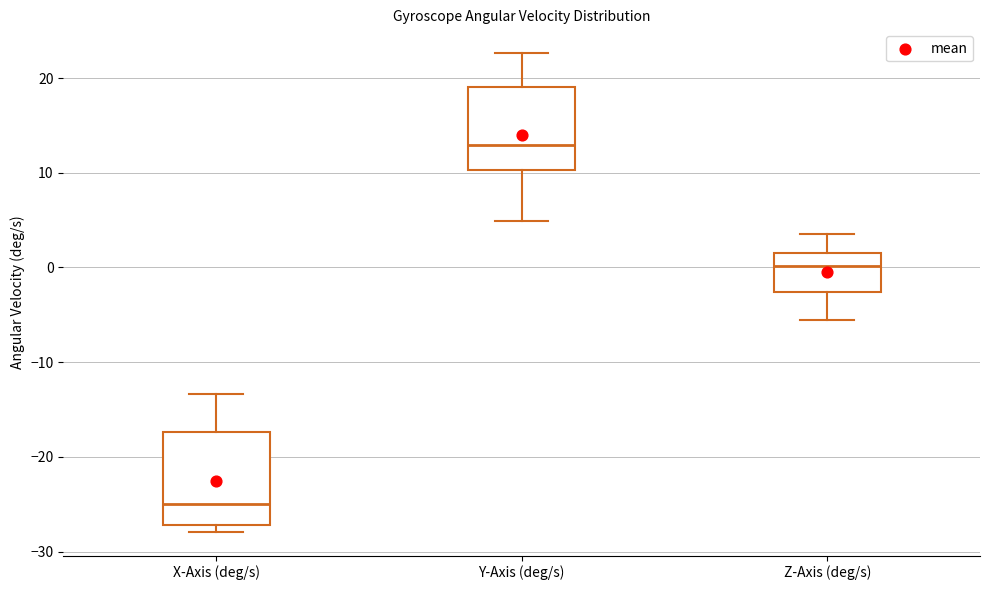

Reading left to right, read every box against the y-axis: the position of its median line, the range the box covers, and the ends of its whiskers. The values are not printed on the chart, so give them approximately, as read against the axis.

X-Axis (deg/s): median -25, box -27 to -17, whiskers -28 to -13
Y-Axis (deg/s): median 13, box 10 to 19, whiskers 5 to 23
Z-Axis (deg/s): median 0, box -3 to 2, whiskers -6 to 4